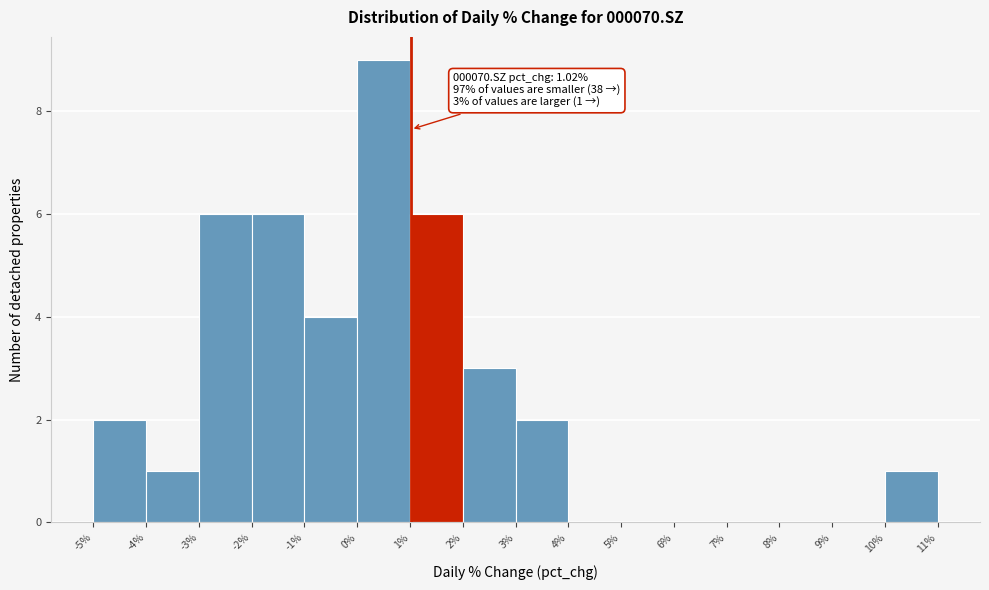

Which range on the x-axis has the tallest bar?

0% to 1%